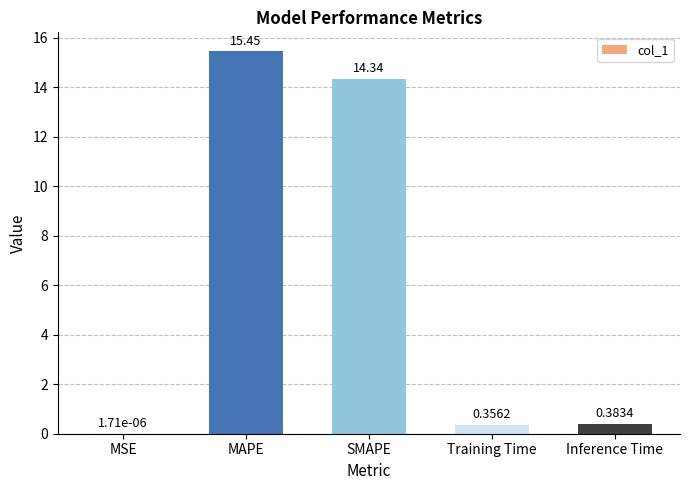

What is the sum of all values?

30.5